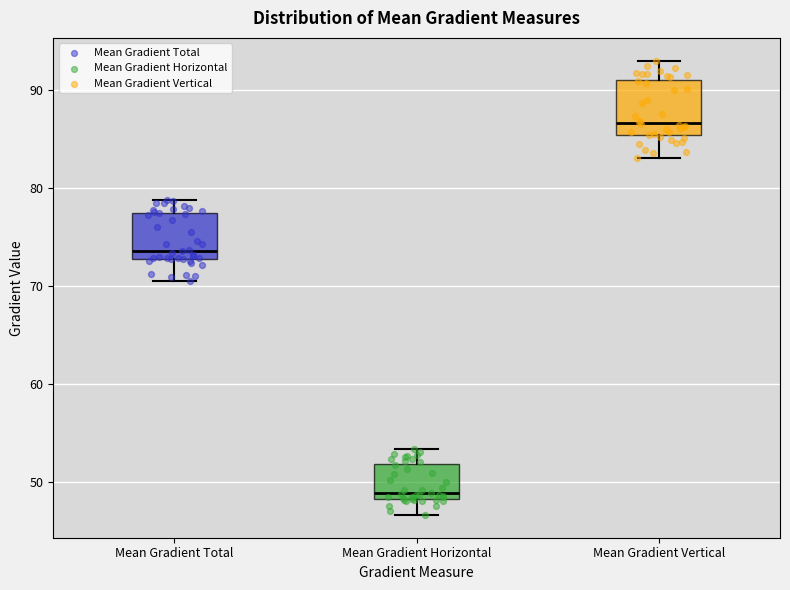

Where does the median line of the box for Mean Gradient Horizontal sit on the y-axis? The values are not printed on the chart, so give them approximately, as read against the axis.

49